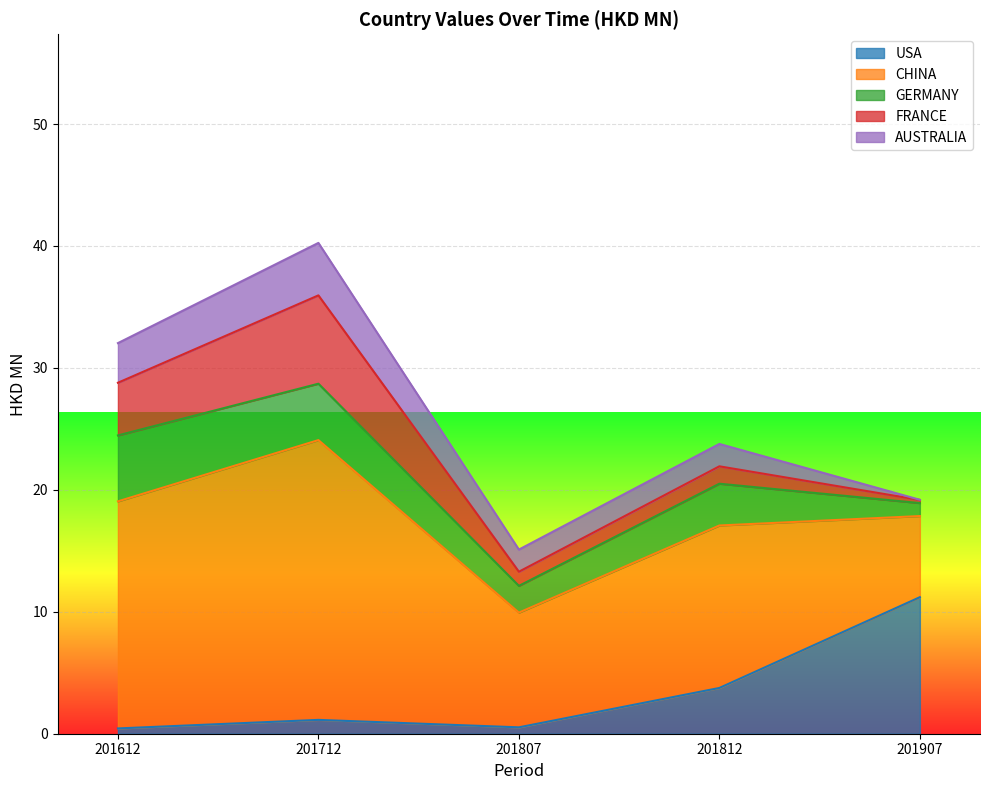

Which series changed the most between 201612 and 201907?

CHINA